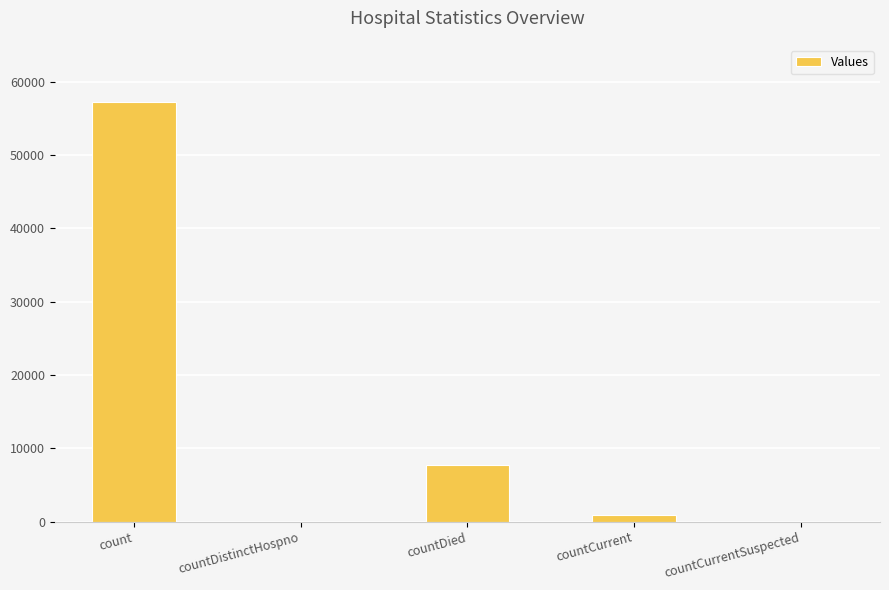

How many series are shown in this chart?

1